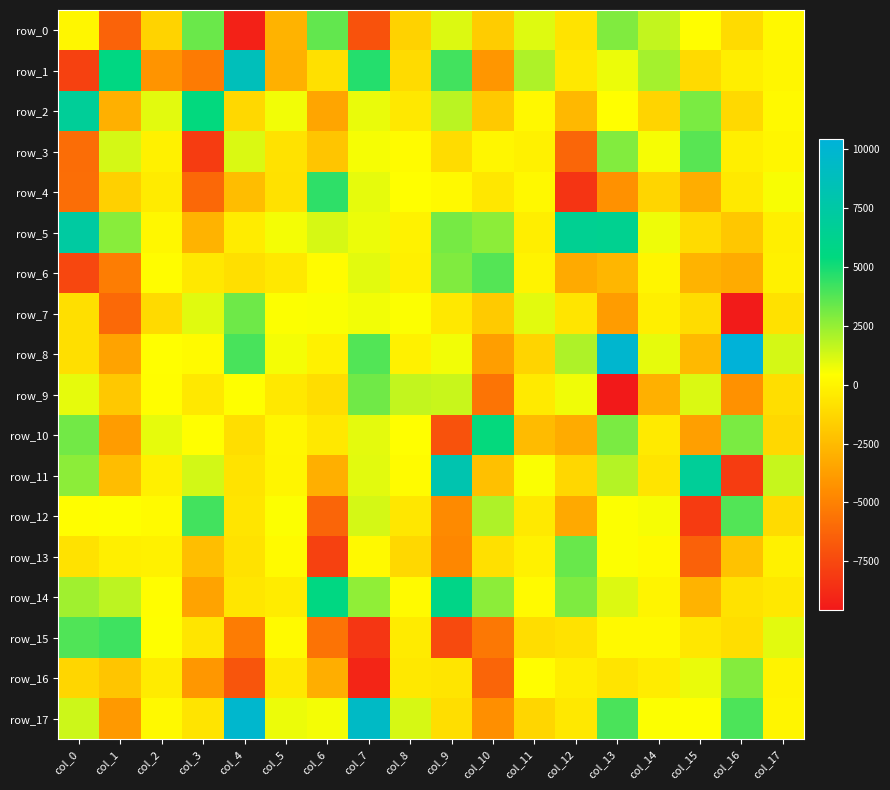

Where does the row_6 series first go above -197?

col_2